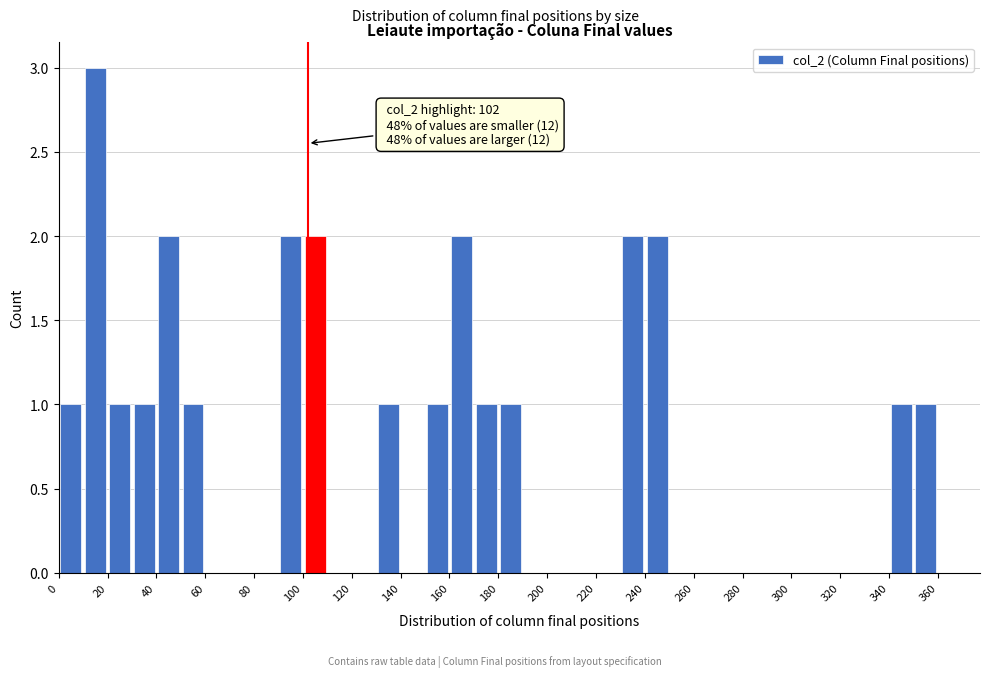

Over which range of the x-axis is the bar tallest?

10 to 20